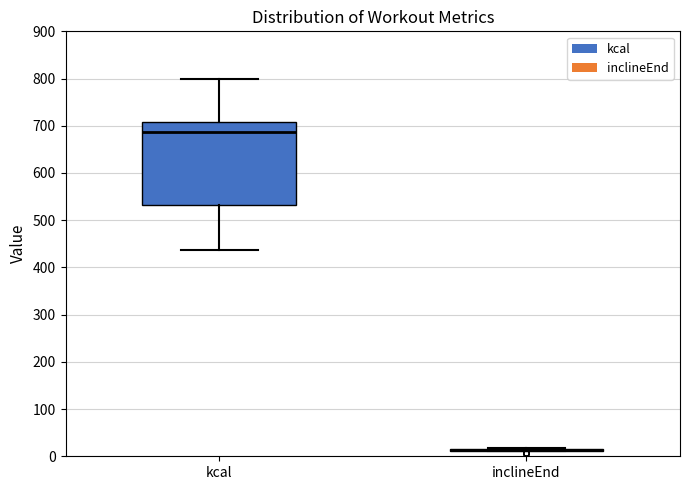

Reading left to right, transcribe this box plot: for each box, give where its median line is, the range the box spans, and where its two whiskers end, as read against the y-axis. The values are not printed on the chart, so give them approximately, as read against the axis.

kcal: median 690, box 530 to 710, whiskers 440 to 800
inclineEnd: box collapsed to a line at 10, whiskers 10 to 20